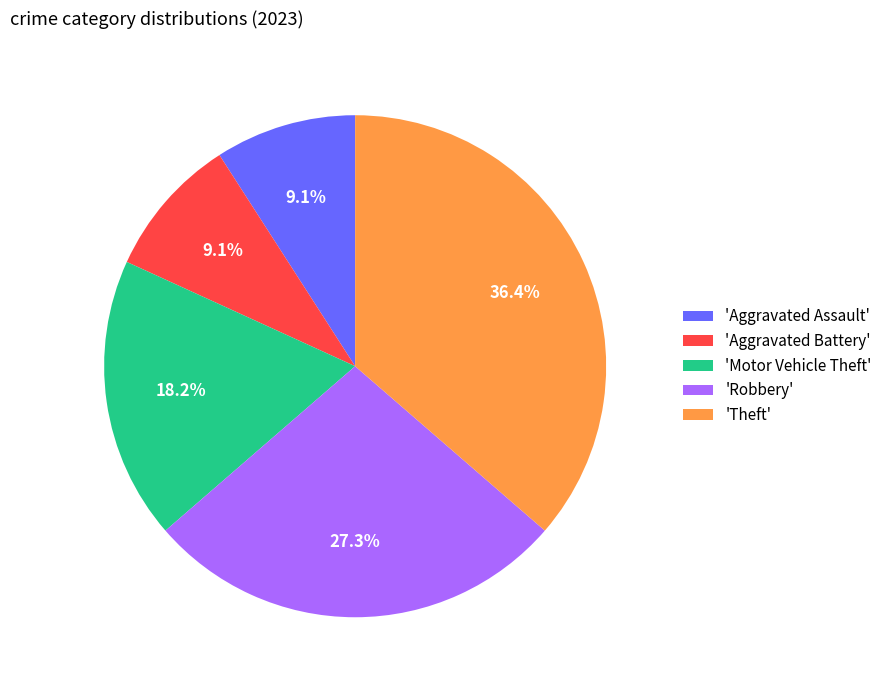

Does 'Aggravated Assault' represent more than half of the total?

No